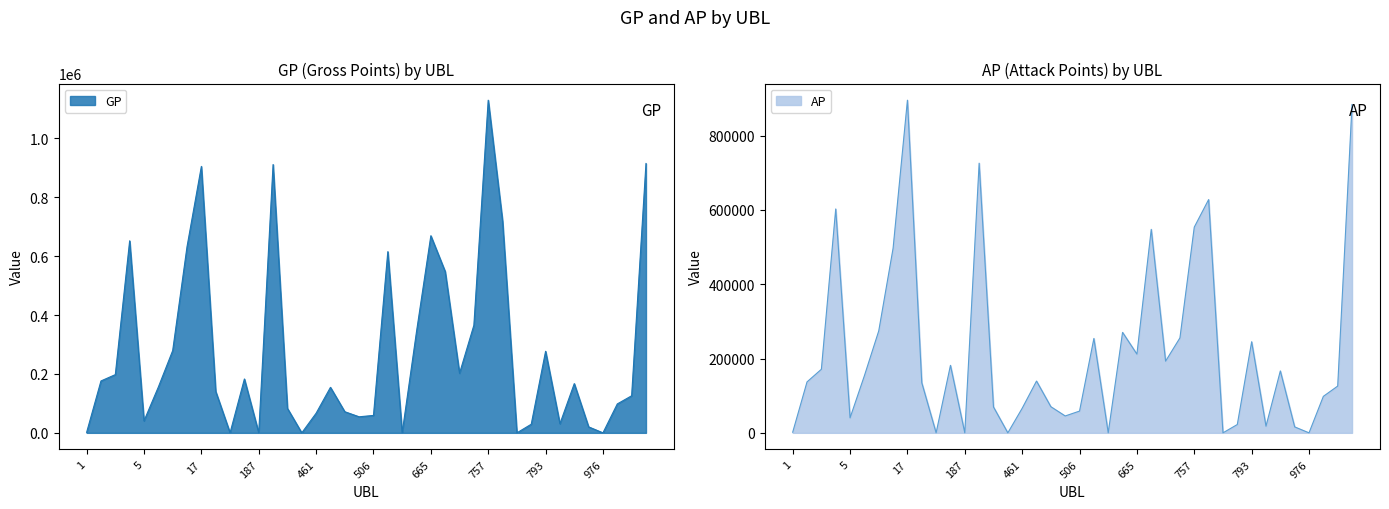

How many interior local valleys does the AP series have?

11